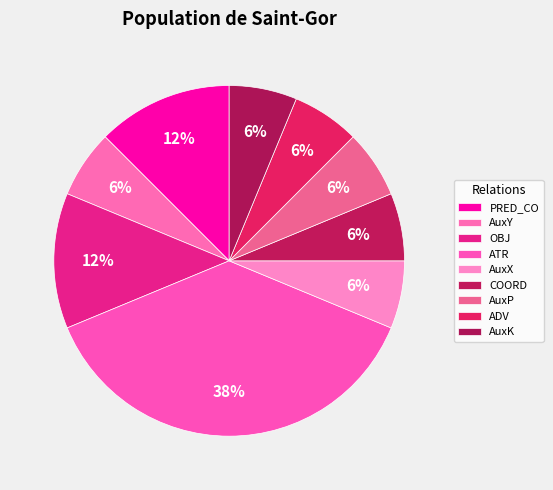

Does any single category account for the majority?

No